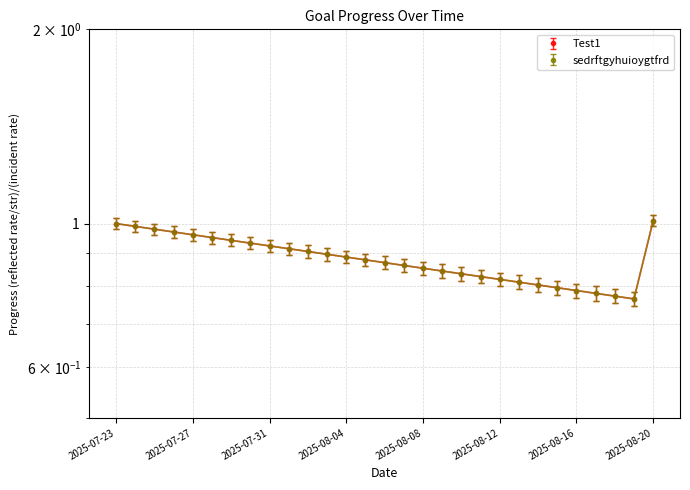

How many lines are shown in the chart?

2